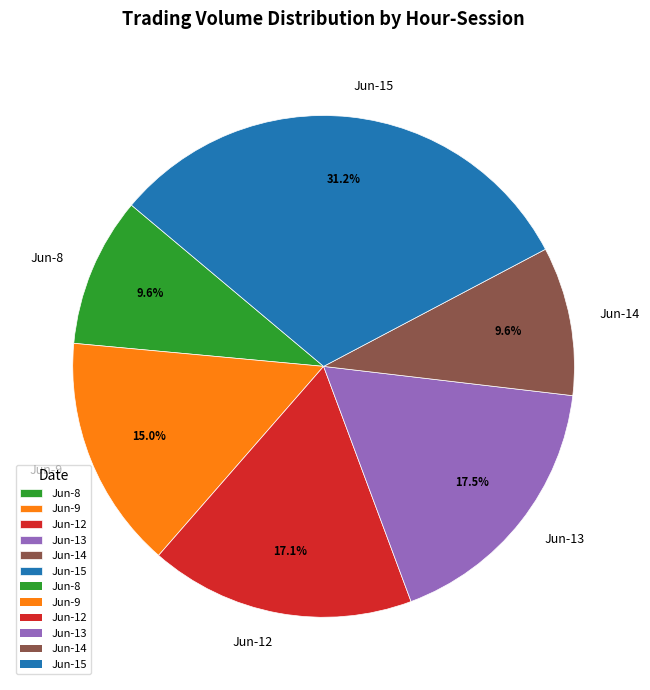

Approximately how many times larger is the value at Jun-15 compared to Jun-13?

1.8